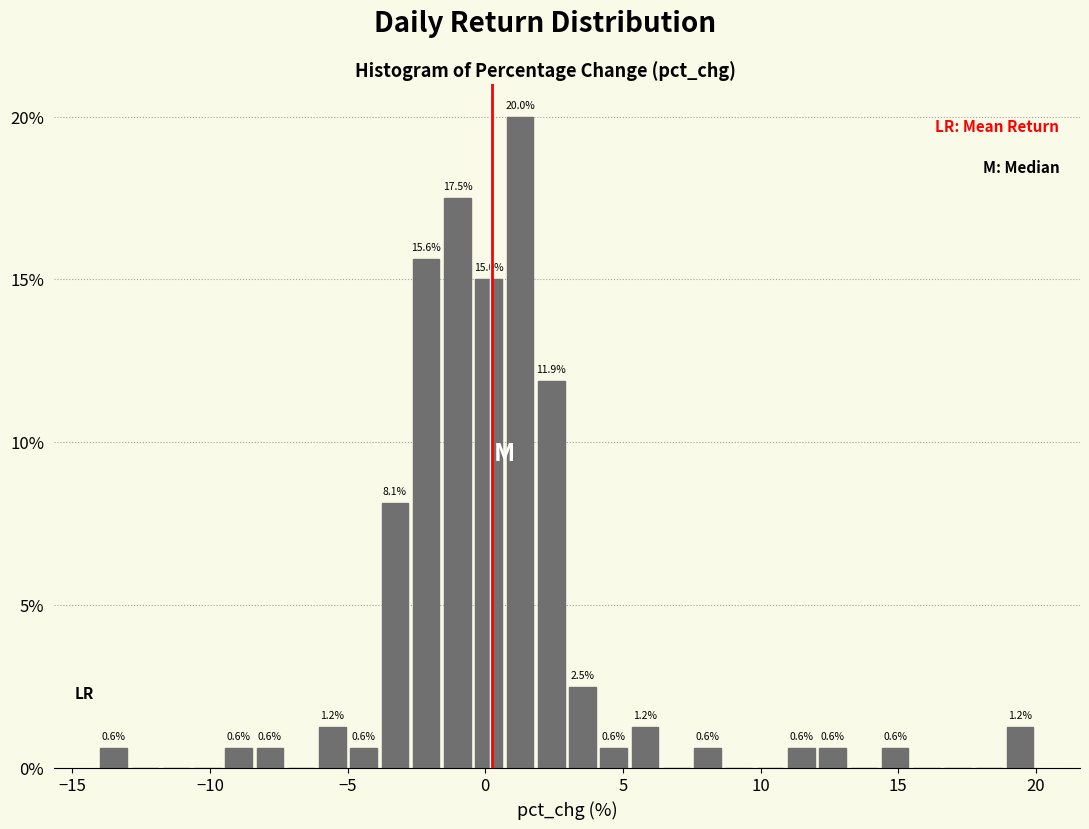

Around what value on the x-axis is the tallest bar? Give the approximate position of its centre, as read against the axis.

1.5